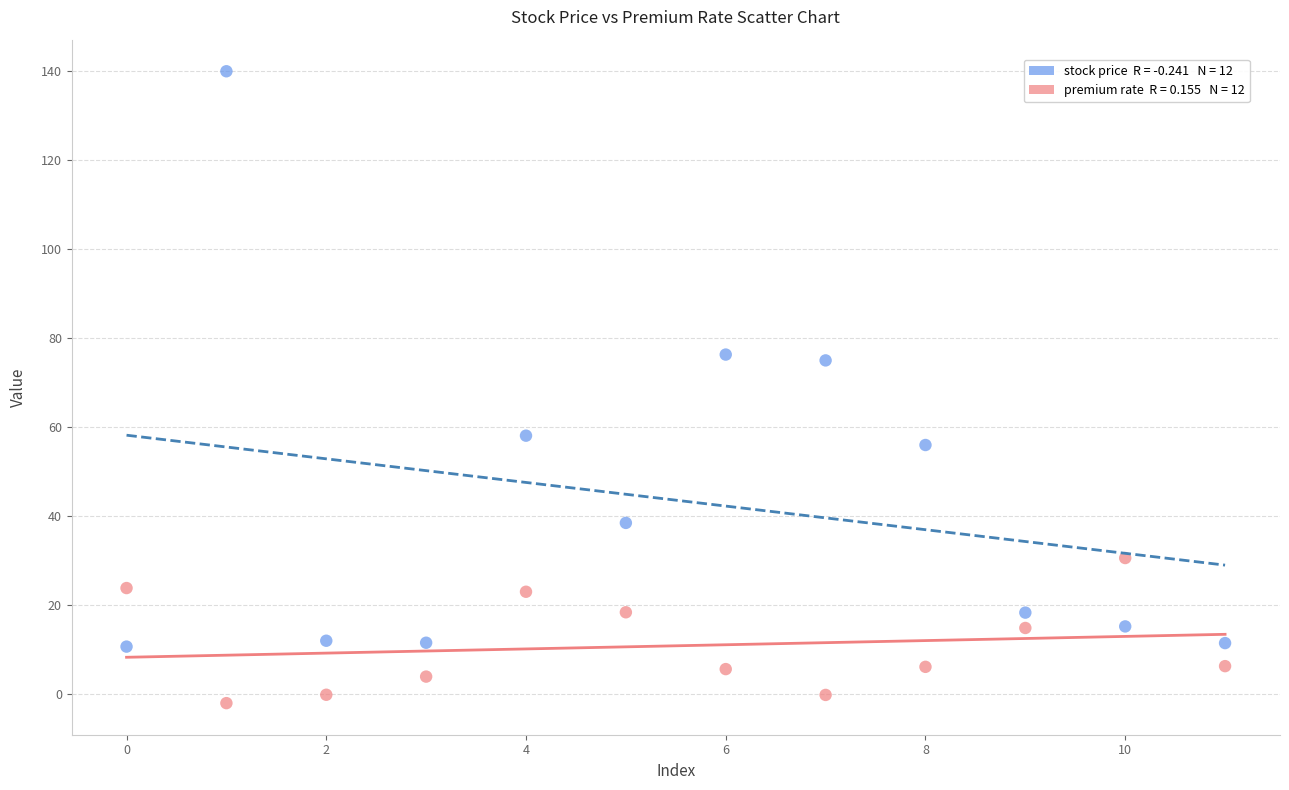

Across all data points, what is the range of Y values (max minus min)?

142.0